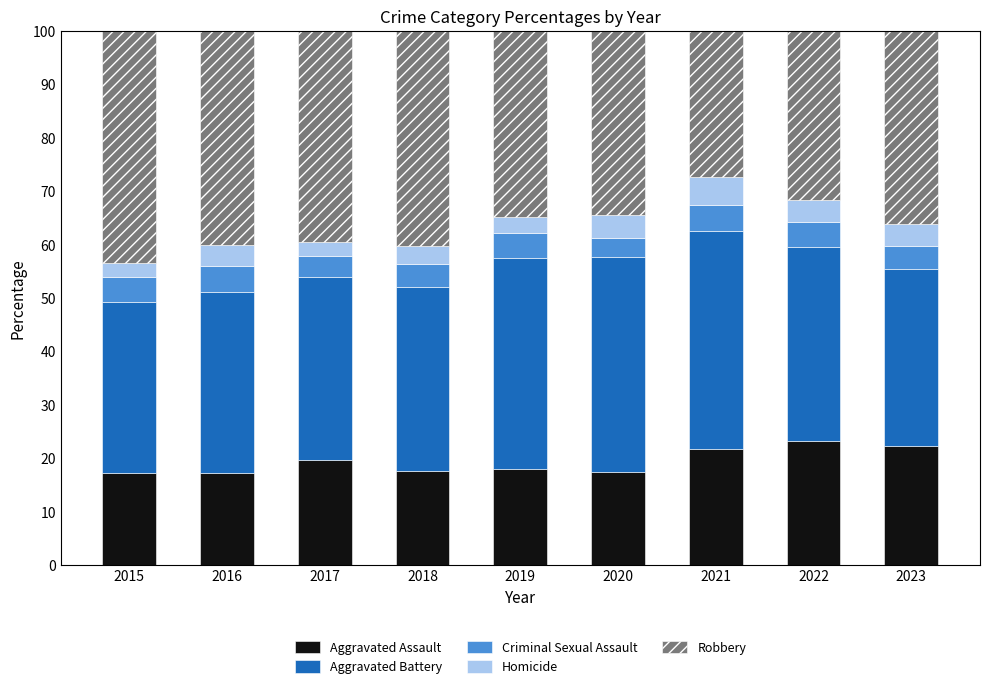

What is the maximum value for Aggravated Assault?

23.3